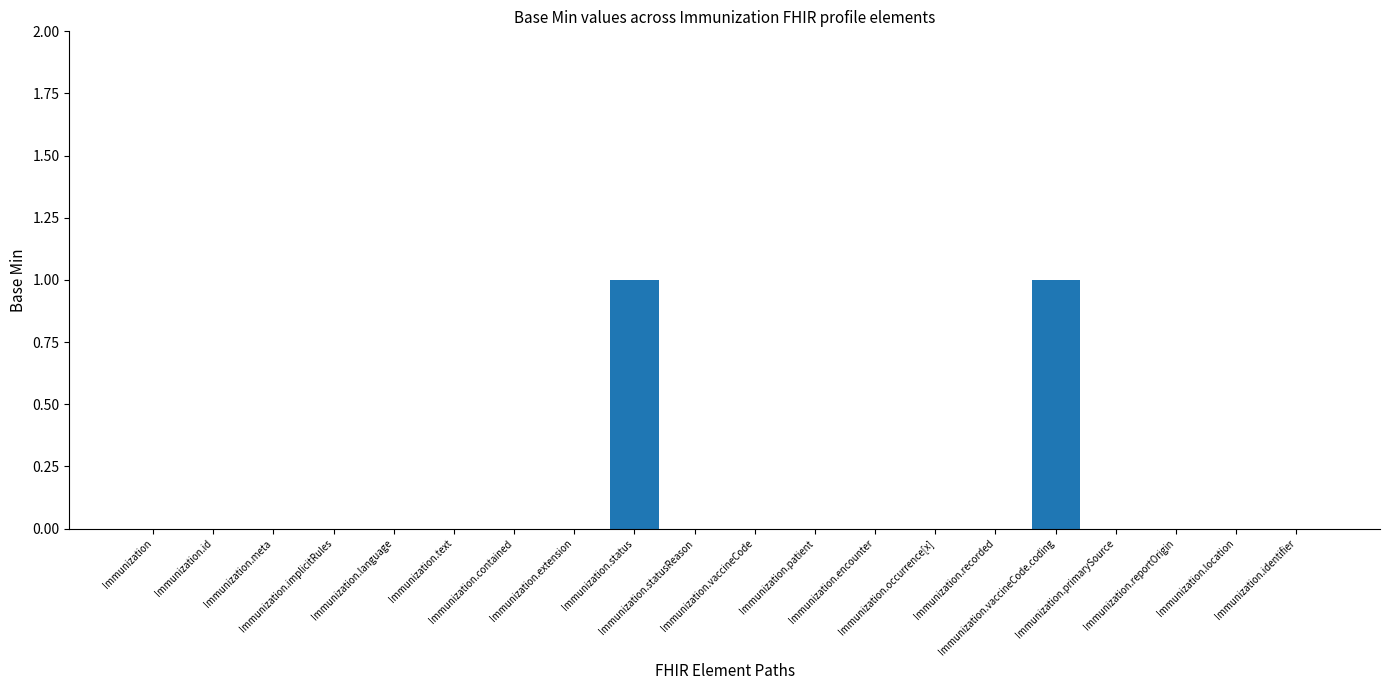

Are the bars horizontal?

No